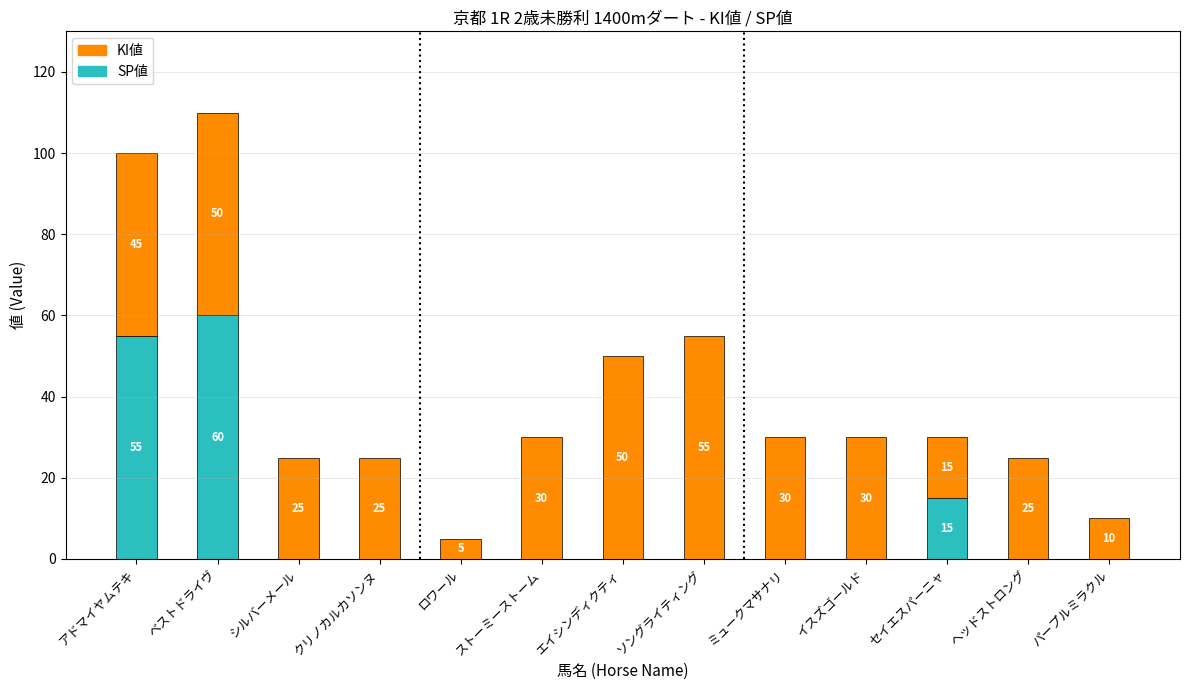

At which category is the sum across all series the highest?

ベストドライヴ